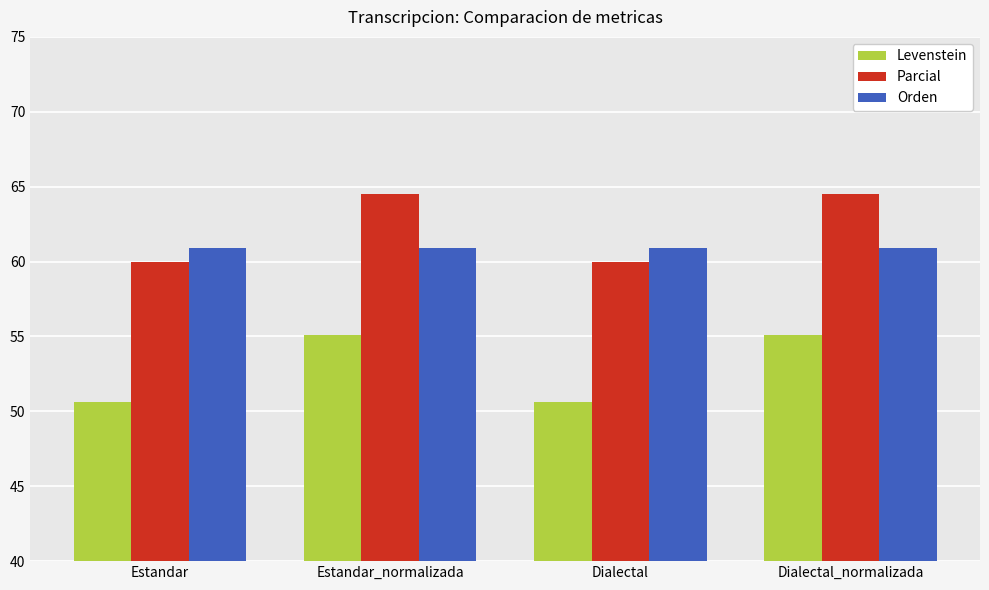

Which series has the largest total across all categories?

Parcial